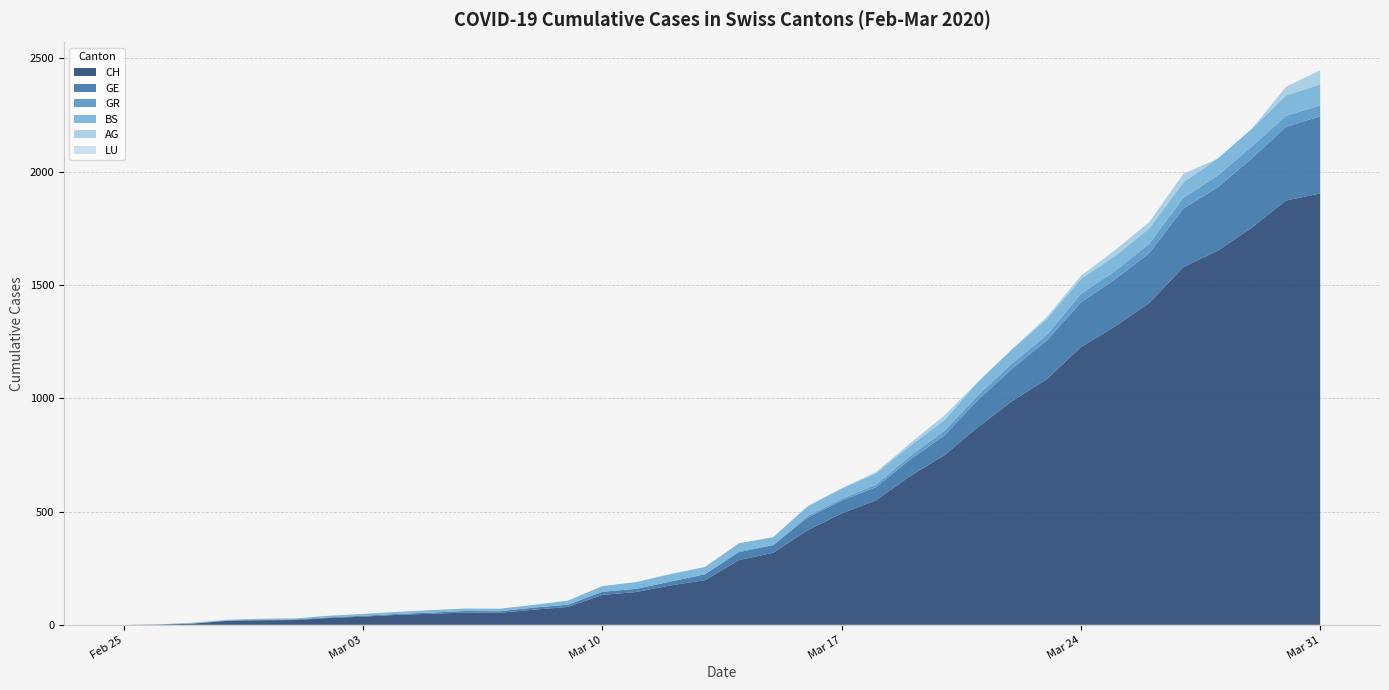

Reading left to right, list all the values displayed in this chart.

CH: 2020-02-25=0	2020-02-26=1	2020-02-27=5	2020-02-28=17	2020-02-29=20	2020-03-01=21	2020-03-02=30	2020-03-03=36	2020-03-04=44	2020-03-05=49	2020-03-06=54	2020-03-07=53	2020-03-08=67	2020-03-09=79	2020-03-10=132	2020-03-11=145	2020-03-12=174	2020-03-13=197	2020-03-14=286	2020-03-15=318	2020-03-16=417	2020-03-17=492	2020-03-18=549	2020-03-19=656	2020-03-20=748	2020-03-21=874	2020-03-22=989	2020-03-23=1084	2020-03-24=1226	2020-03-25=1317	2020-03-26=1421	2020-03-27=1579	2020-03-28=1651	2020-03-29=1753	2020-03-30=1873	2020-03-31=1904
GE: 2020-02-25=0	2020-02-26=1	2020-02-27=1	2020-02-28=2	2020-02-29=3	2020-03-01=3	2020-03-02=3	2020-03-03=4	2020-03-04=4	2020-03-05=5	2020-03-06=7	2020-03-07=7	2020-03-08=9	2020-03-09=10	2020-03-10=14	2020-03-11=14	2020-03-12=17	2020-03-13=26	2020-03-14=35	2020-03-15=34	2020-03-16=56	2020-03-17=56	2020-03-18=58	2020-03-19=73	2020-03-20=87	2020-03-21=120	2020-03-22=143	2020-03-23=171	2020-03-24=197	2020-03-25=208	2020-03-26=220	2020-03-27=259	2020-03-28=280	2020-03-29=306	2020-03-30=325	2020-03-31=341
GR: 2020-02-25=0	2020-02-26=0	2020-02-27=0	2020-02-28=0	2020-02-29=0	2020-03-01=0	2020-03-02=0	2020-03-03=0	2020-03-04=0	2020-03-05=0	2020-03-06=0	2020-03-07=0	2020-03-08=0	2020-03-09=0	2020-03-10=0	2020-03-11=0	2020-03-12=0	2020-03-13=0	2020-03-14=5	2020-03-15=0	2020-03-16=8	2020-03-17=8	2020-03-18=11	2020-03-19=16	2020-03-20=21	2020-03-21=21	2020-03-22=24	2020-03-23=24	2020-03-24=38	2020-03-25=37	2020-03-26=41	2020-03-27=47	2020-03-28=52	2020-03-29=52	2020-03-30=49	2020-03-31=48
BS: 2020-02-25=0	2020-02-26=0	2020-02-27=3	2020-02-28=3	2020-02-29=4	2020-03-01=4	2020-03-02=7	2020-03-03=8	2020-03-04=9	2020-03-05=11	2020-03-06=11	2020-03-07=11	2020-03-08=12	2020-03-09=18	2020-03-10=25	2020-03-11=30	2020-03-12=33	2020-03-13=32	2020-03-14=34	2020-03-15=35	2020-03-16=41	2020-03-17=45	2020-03-18=50	2020-03-19=45	2020-03-20=46	2020-03-21=59	2020-03-22=62	2020-03-23=70	2020-03-24=66	2020-03-25=66	2020-03-26=68	2020-03-27=68	2020-03-28=75	2020-03-29=78	2020-03-30=90	2020-03-31=92
AG: 2020-02-25=0	2020-02-26=0	2020-02-27=0	2020-02-28=0	2020-02-29=0	2020-03-01=0	2020-03-02=0	2020-03-03=0	2020-03-04=0	2020-03-05=0	2020-03-06=0	2020-03-07=0	2020-03-08=0	2020-03-09=0	2020-03-10=0	2020-03-11=0	2020-03-12=1	2020-03-13=0	2020-03-14=0	2020-03-15=0	2020-03-16=2	2020-03-17=2	2020-03-18=6	2020-03-19=11	2020-03-20=21	2020-03-21=0	2020-03-22=0	2020-03-23=10	2020-03-24=13	2020-03-25=26	2020-03-26=28	2020-03-27=38	2020-03-28=0	2020-03-29=0	2020-03-30=38	2020-03-31=63
LU: 2020-02-25=0	2020-02-26=0	2020-02-27=0	2020-02-28=0	2020-02-29=0	2020-03-01=0	2020-03-02=0	2020-03-03=0	2020-03-04=0	2020-03-05=0	2020-03-06=0	2020-03-07=0	2020-03-08=0	2020-03-09=0	2020-03-10=0	2020-03-11=0	2020-03-12=0	2020-03-13=0	2020-03-14=0	2020-03-15=0	2020-03-16=0	2020-03-17=0	2020-03-18=0	2020-03-19=0	2020-03-20=0	2020-03-21=0	2020-03-22=0	2020-03-23=0	2020-03-24=0	2020-03-25=0	2020-03-26=0	2020-03-27=0	2020-03-28=0	2020-03-29=0	2020-03-30=0	2020-03-31=0